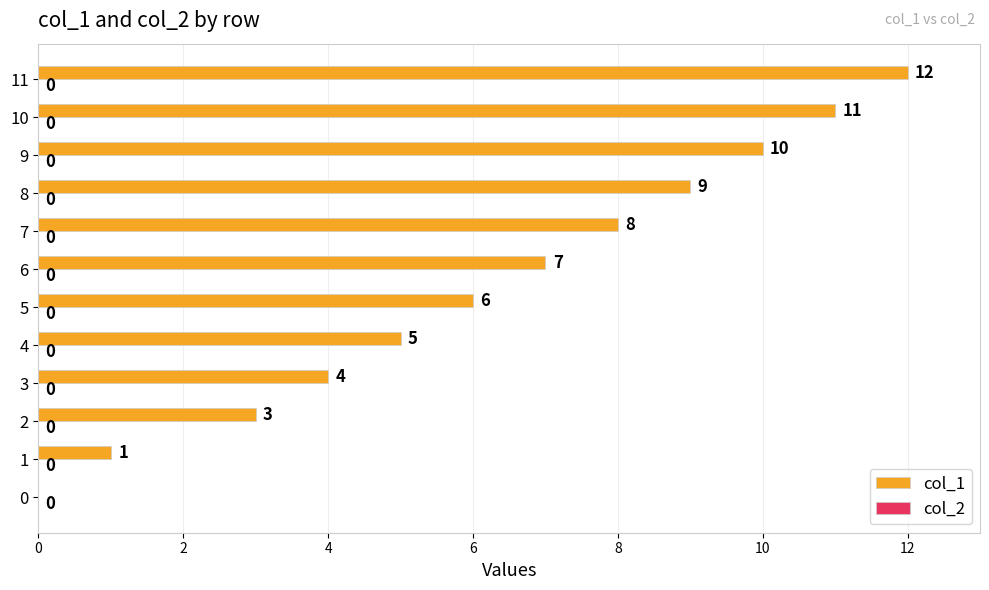

The value at 11 is 6. True or false?

False